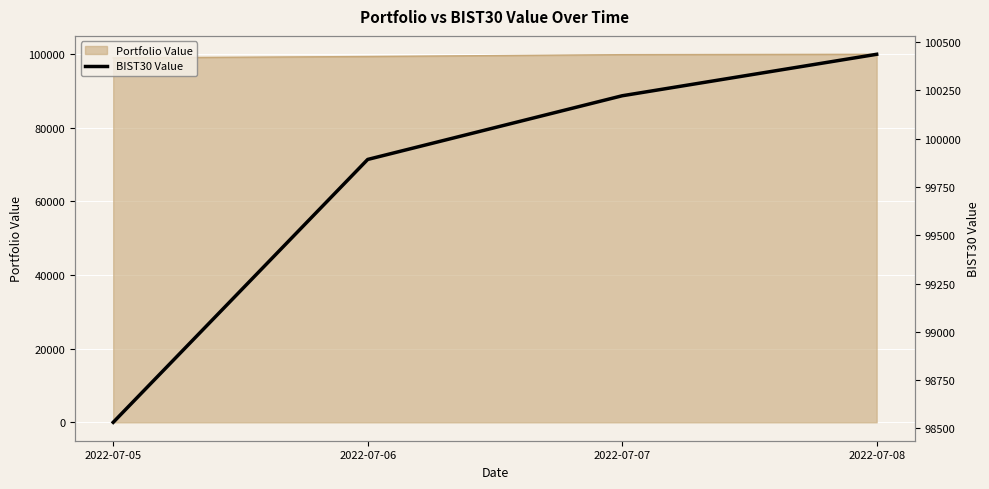

List the labels in order of value, smallest first.

2022-07-05, 2022-07-06, 2022-07-07, 2022-07-08